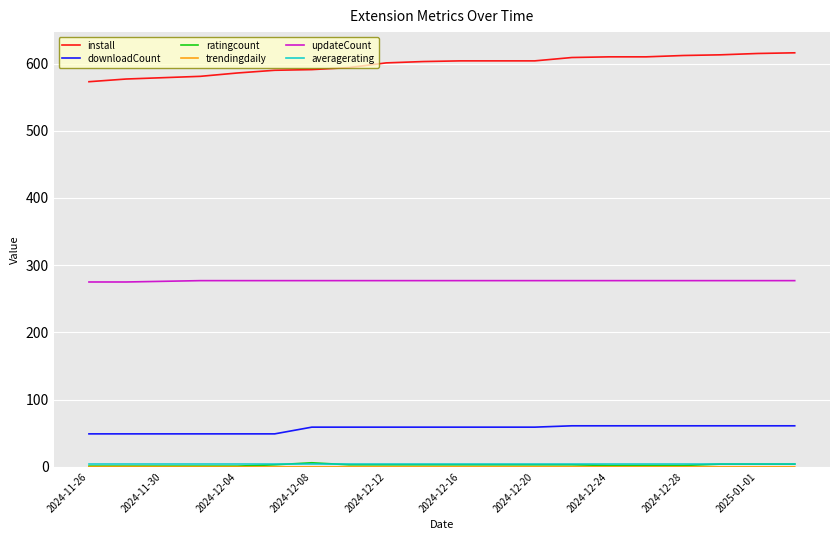

Which series has the largest total across all categories?

install